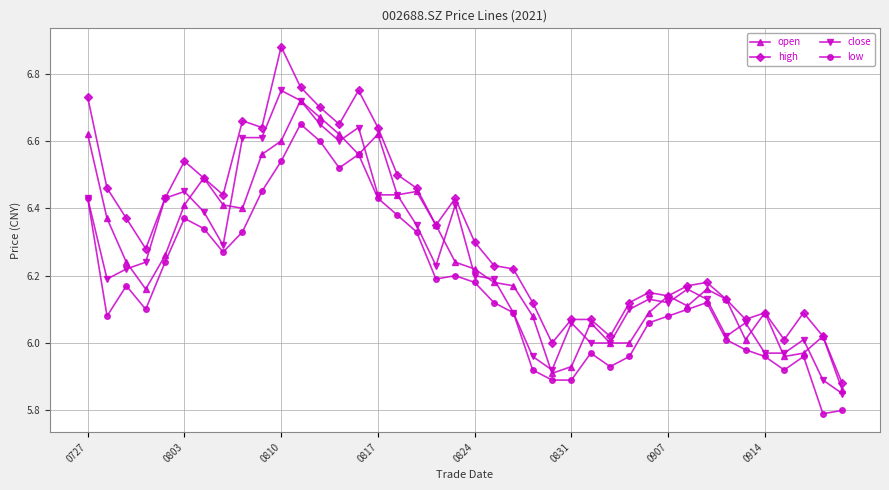

True or false: high and low cross at least once.

False